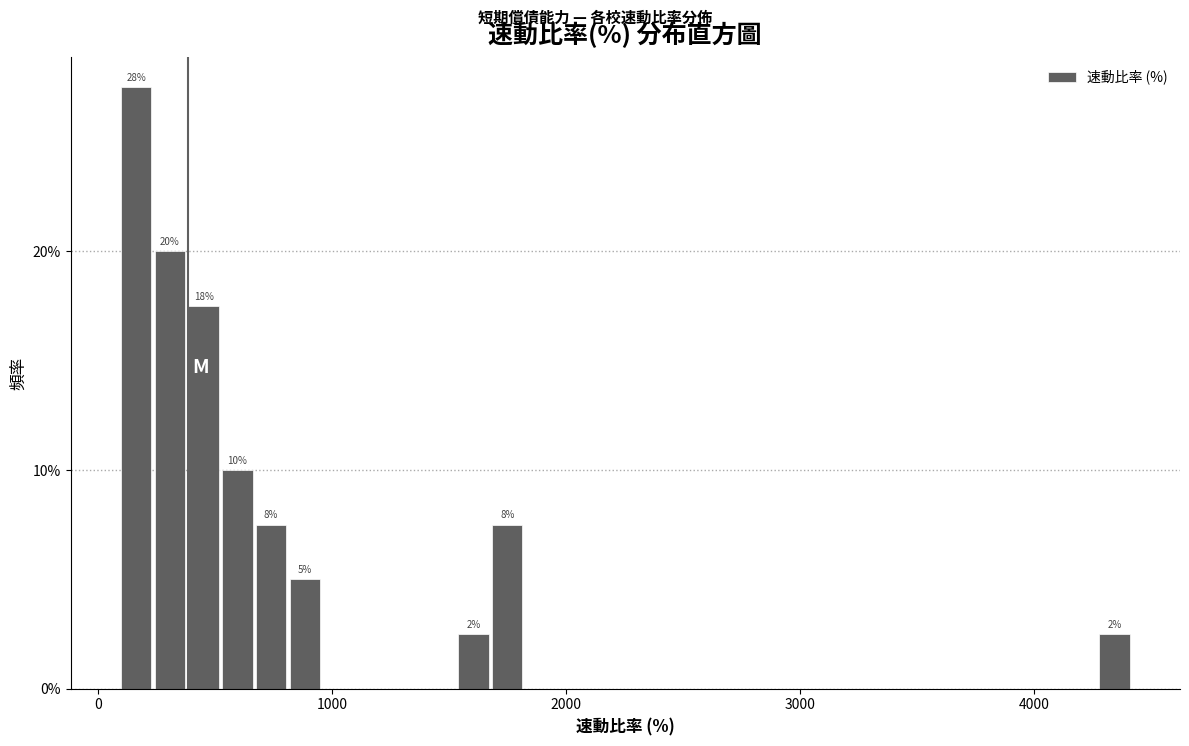

Around what value on the x-axis is the tallest bar? Give the approximate position of its centre, as read against the axis.

200